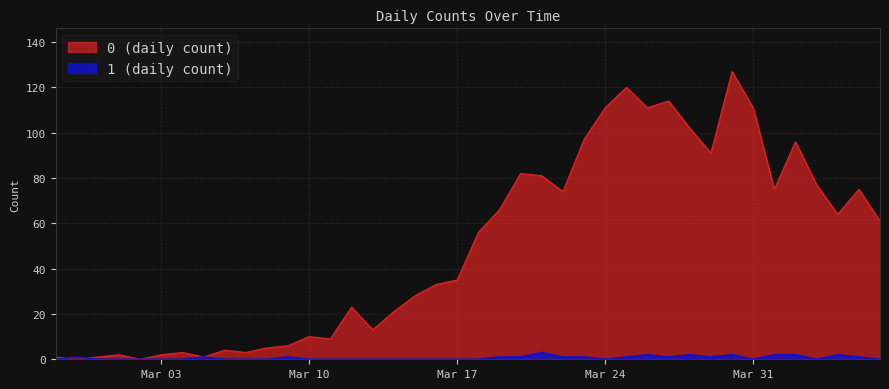

Which series has the largest total across all categories?

0 (daily count)